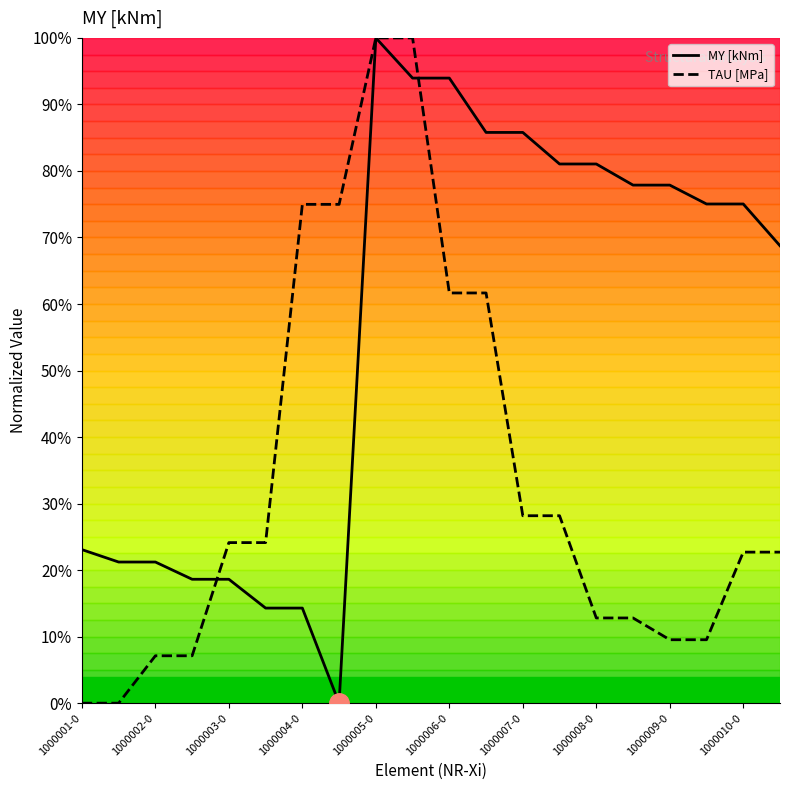

At how many categories does at least one series exceed 0?

20